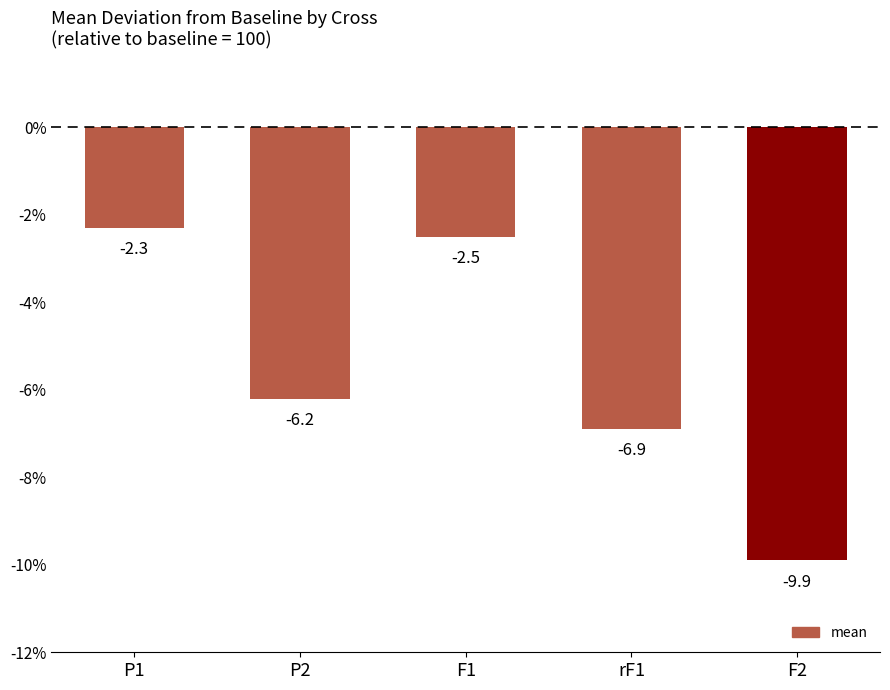

What is the label of the 3rd bar from the left?

F1